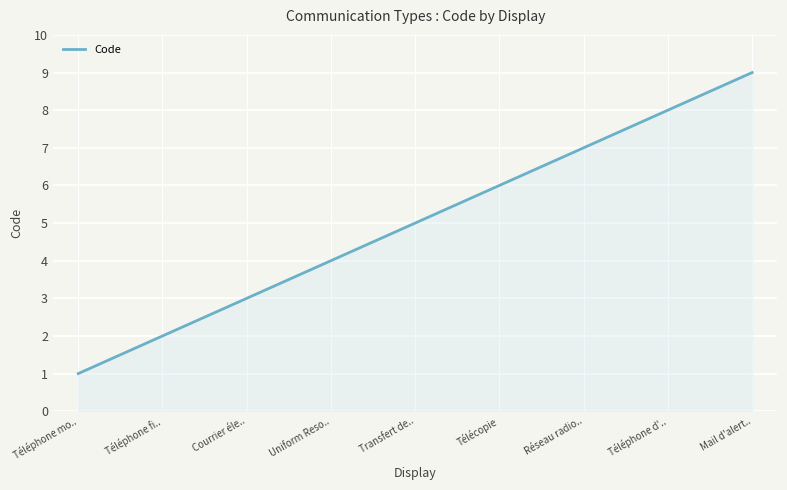

Rank the categories by value from lowest to highest.

Téléphone mo.., Téléphone fi.., Courrier éle.., Uniform Reso.., Transfert de.., Télécopie, Réseau radio.., Téléphone d'.., Mail d'alert..